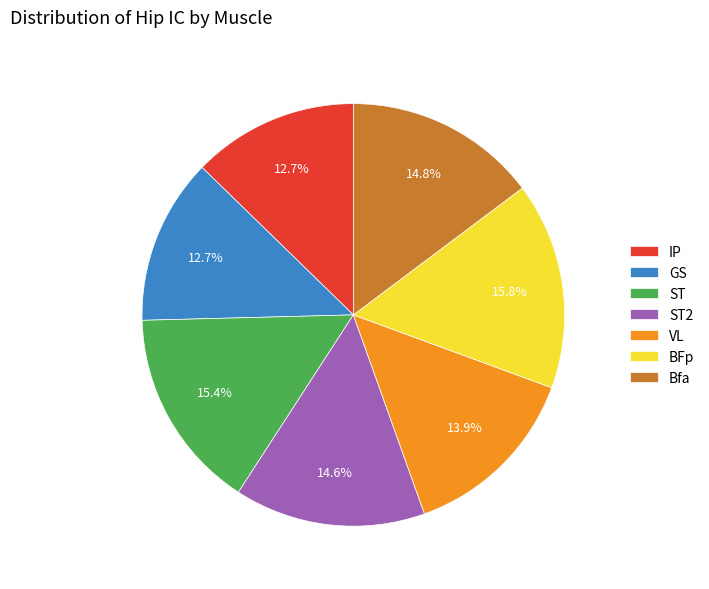

Do GS and IP together represent more than half of the pie?

No